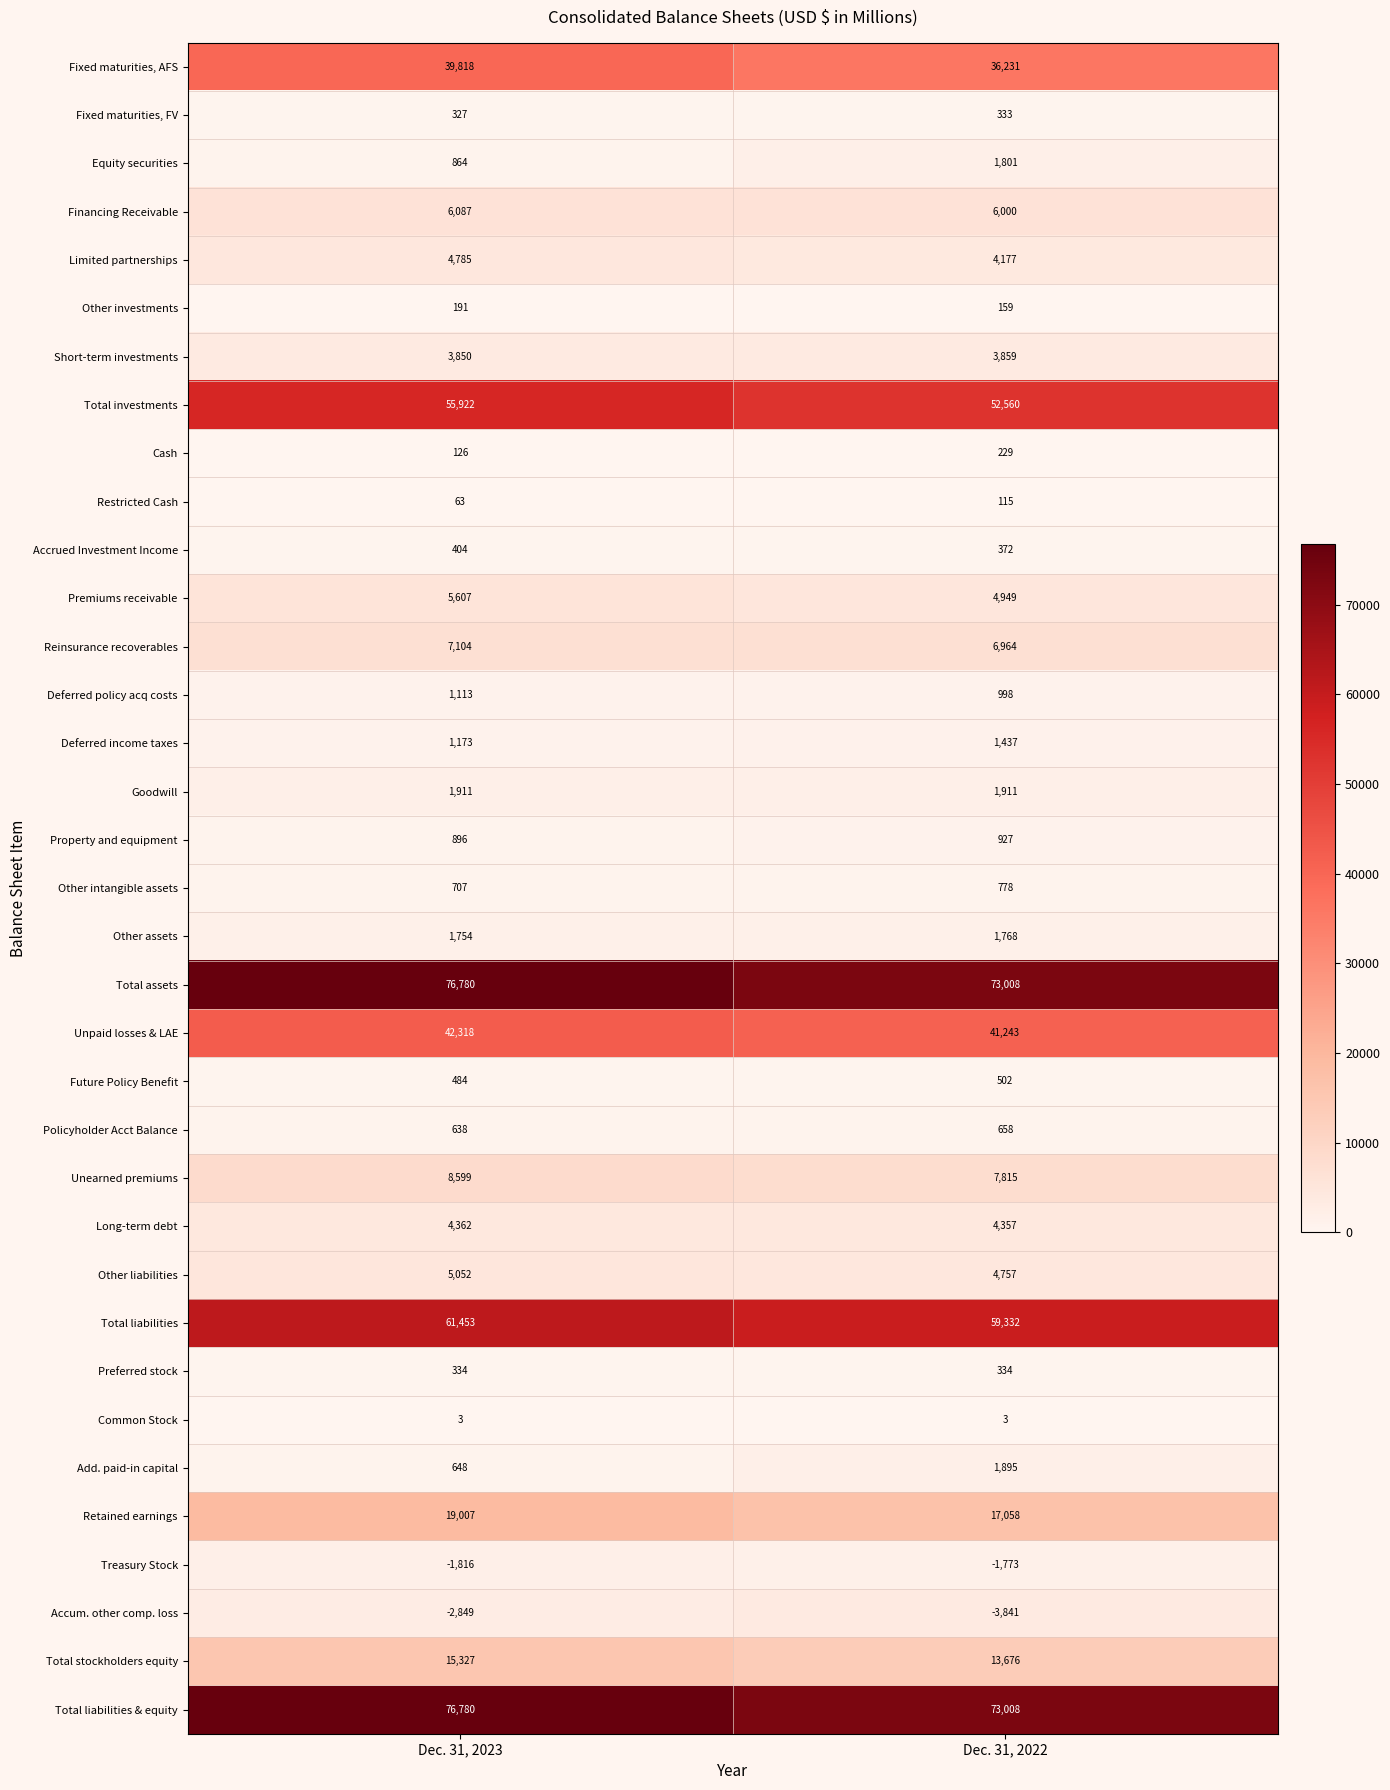

What is the difference between the highest and lowest values at Dec. 31, 2022?

76849